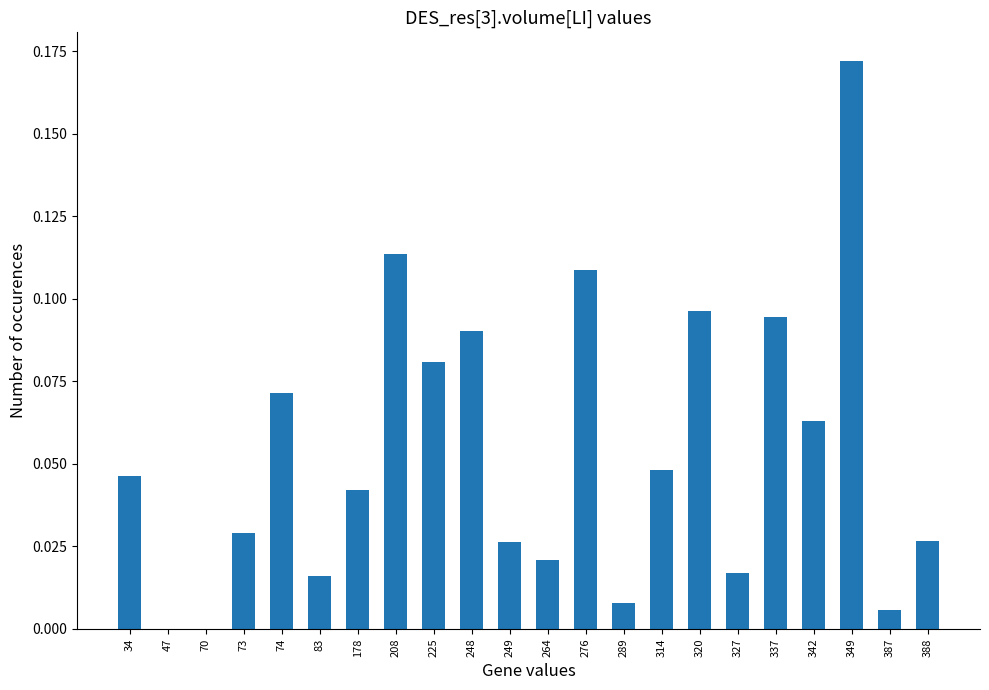

Which label corresponds to the largest value in the chart?

349